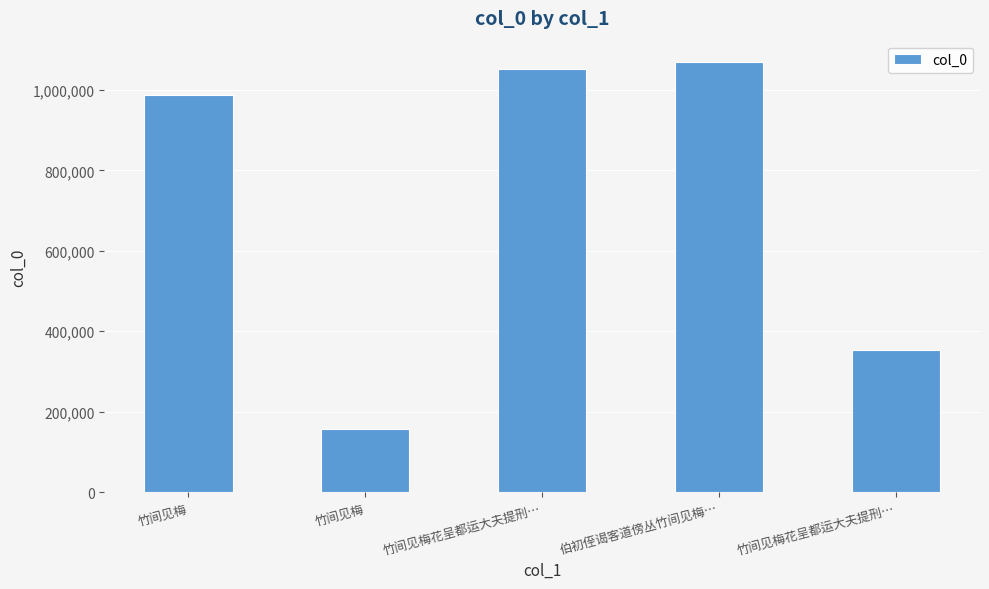

How many values are below 988428?

2